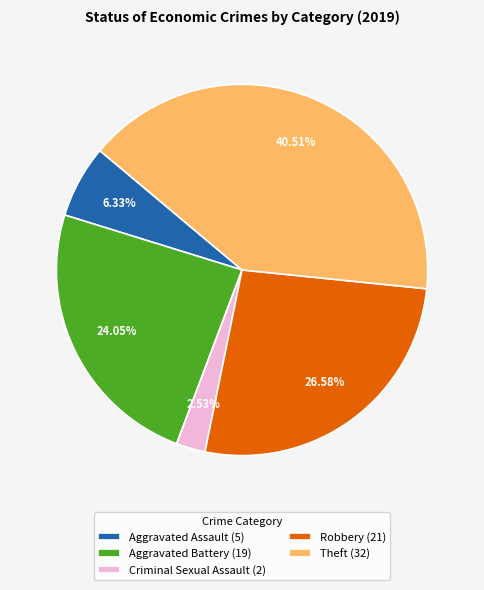

To the nearest percent, what is the average slice percentage?

20%